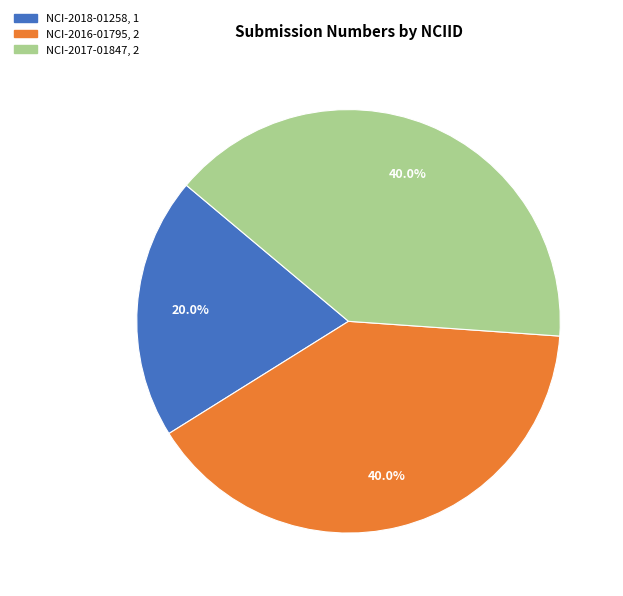

How many slices are in this pie chart?

3